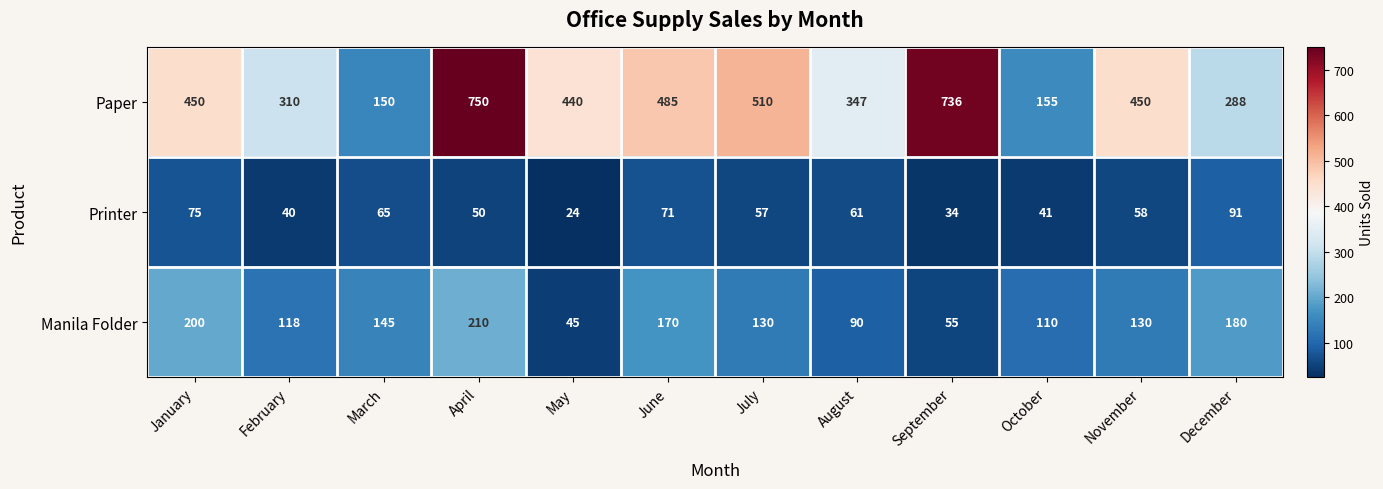

Rank the series at February from lowest to highest value.

Printer, Manila Folder, Paper